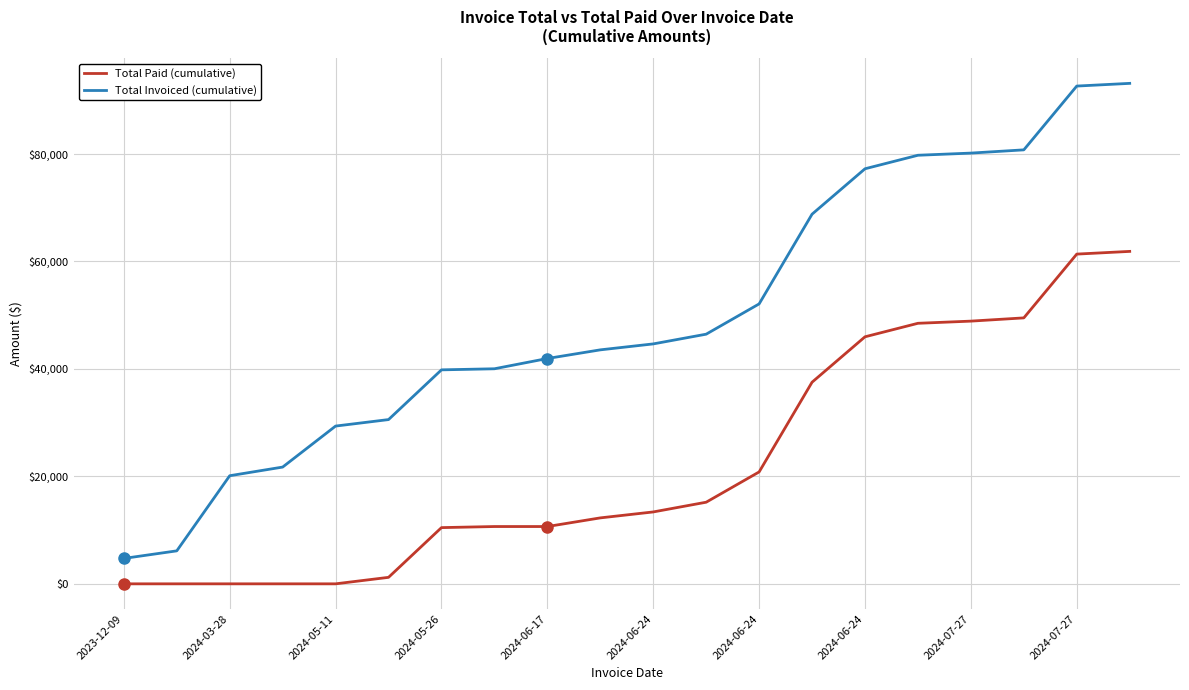

True or false: Total Invoiced (cumulative) and Total Paid (cumulative) cross at least once.

False